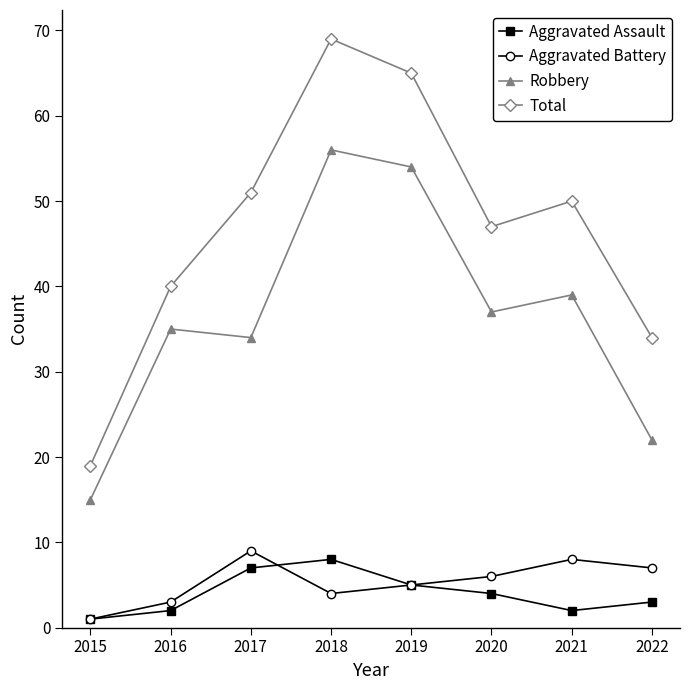

Which series has the largest total across all categories?

Total